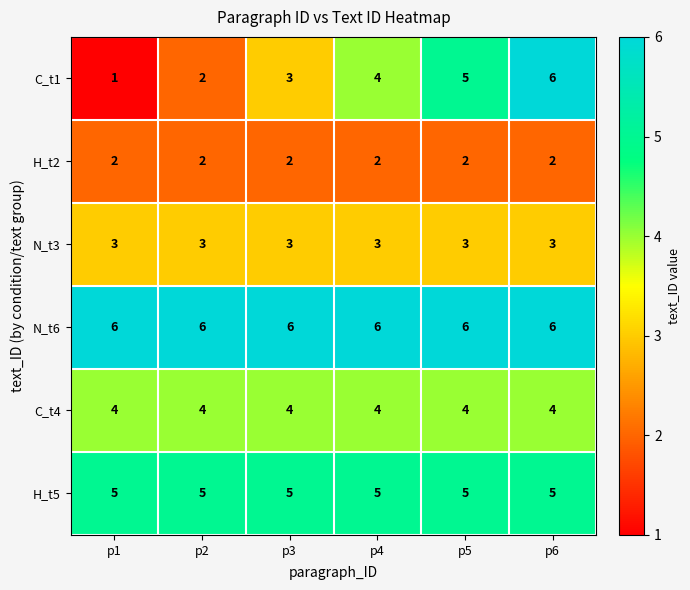

What value does the N_t6 series have at p4?

6